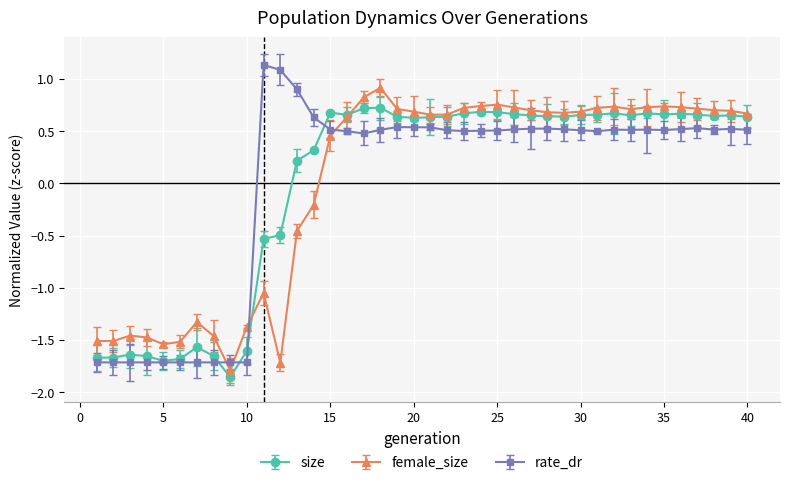

Which series has the widest spread of values?

rate_dr